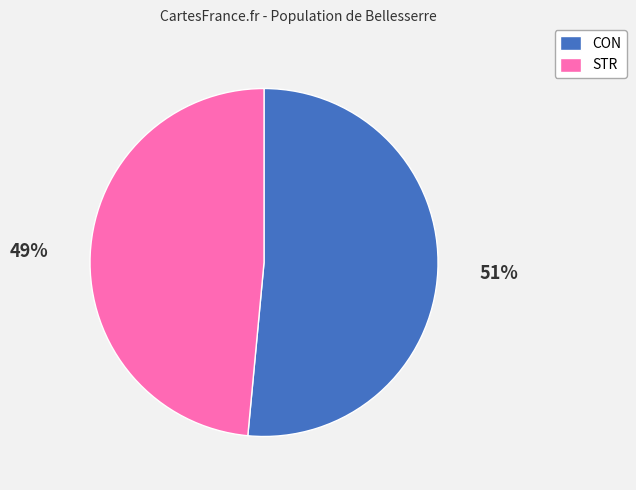

To the nearest percent, what is the combined percentage of CON and STR?

100%